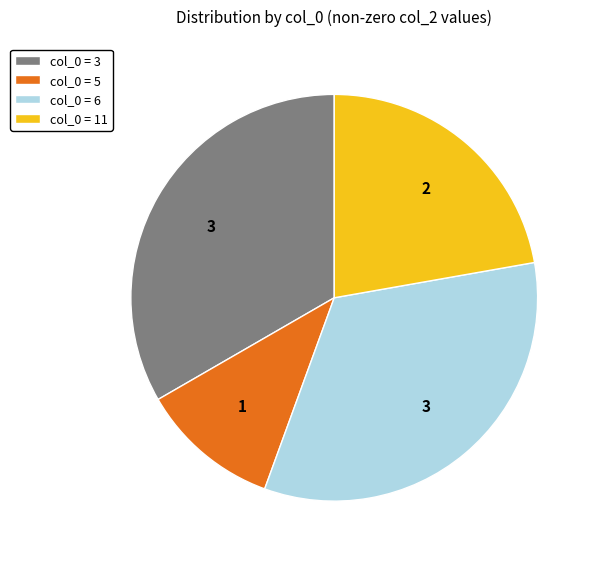

Is there any slice that represents more than half of the pie?

No